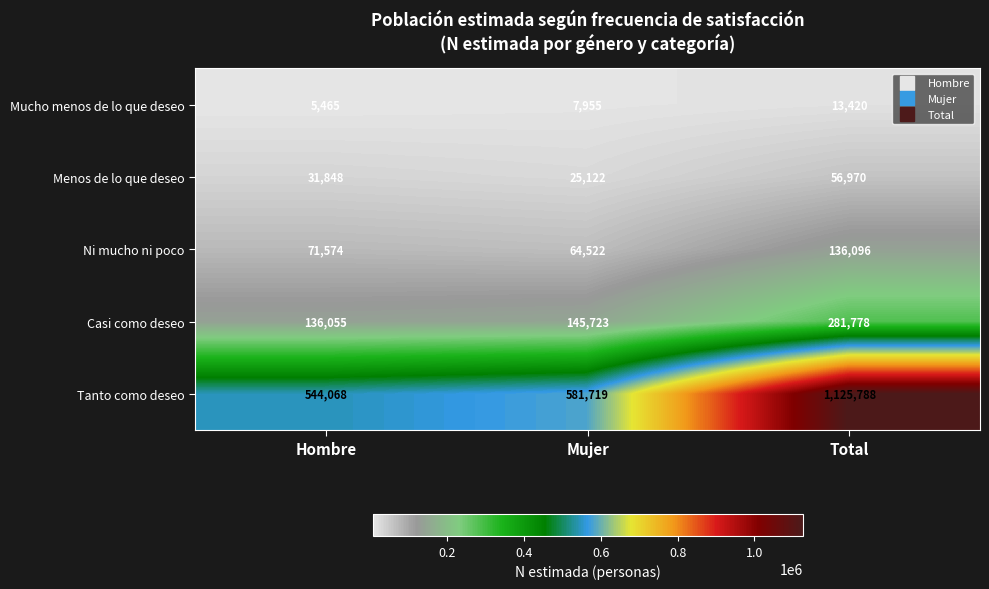

Which series has the widest spread of values?

Tanto como deseo